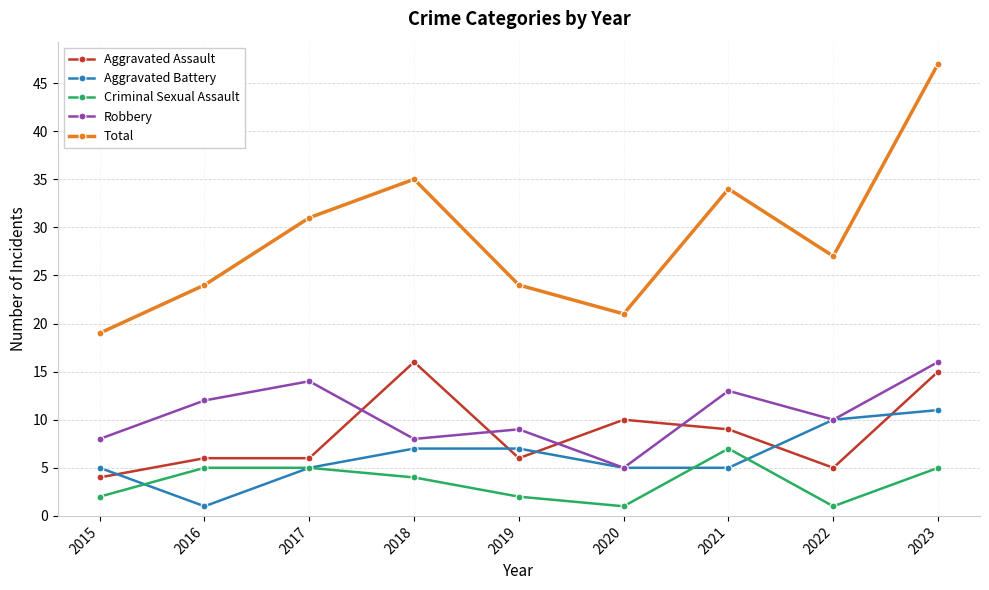

What is the highest value of the Total series?

47